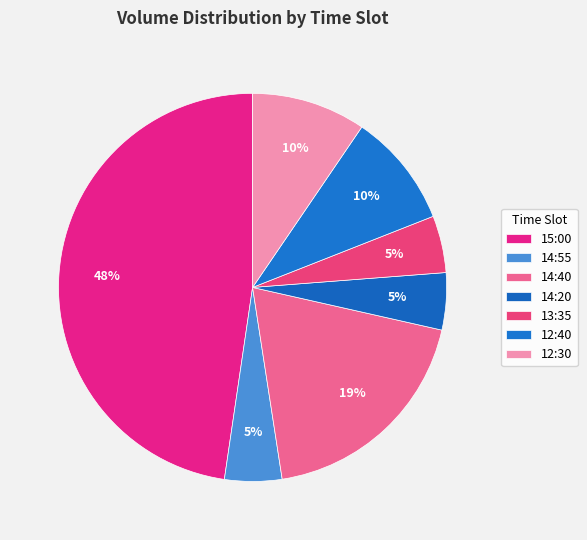

What is the smallest slice in the pie chart?

13:35